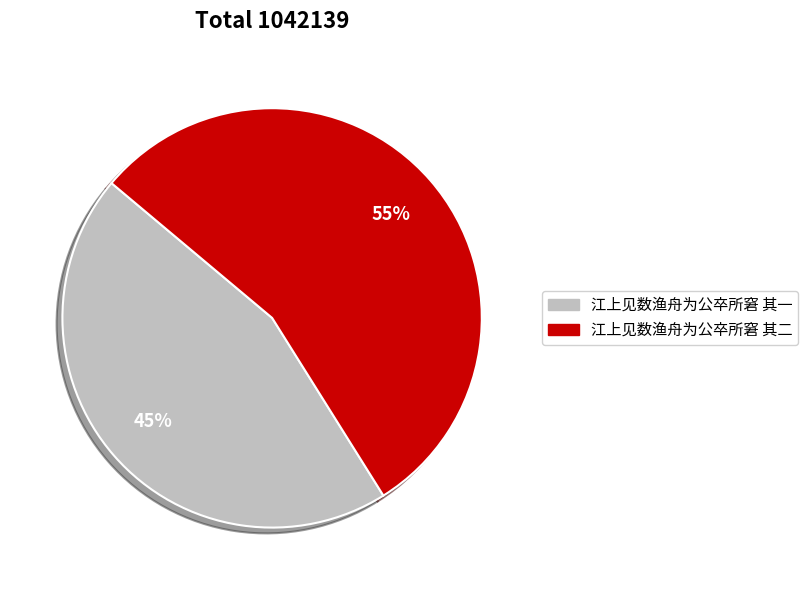

To the nearest percent, what portion does 江上见数渔舟为公卒所窘 其二 represent?

55%